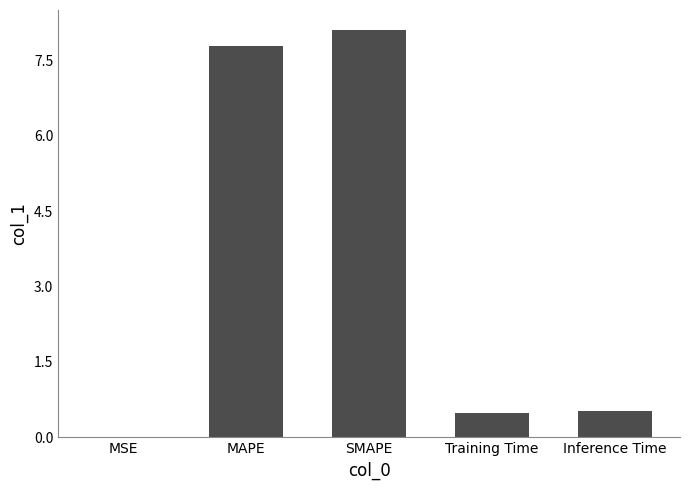

Is it true that the value at MAPE is 7.8?

True